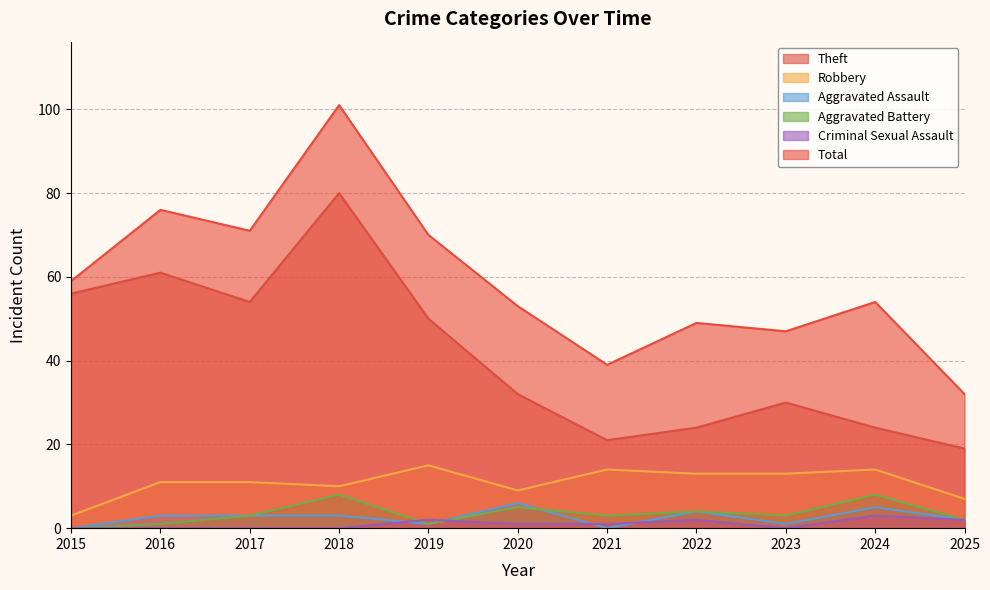

Which series has the largest total across all categories?

Total